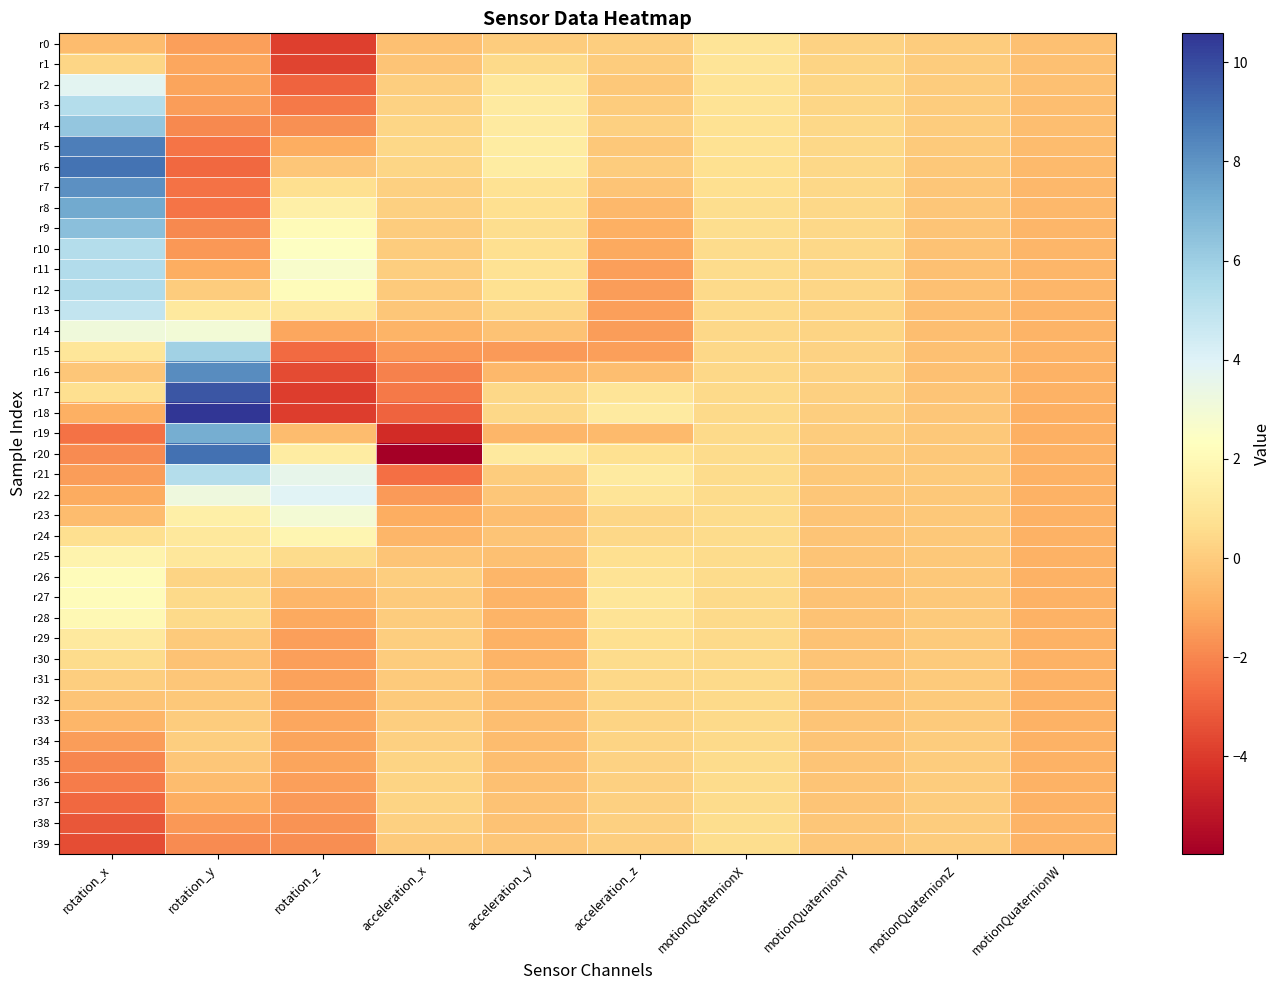

Reading right to left, transcribe all the data shown in this chart.

r0: motionQuaternionW=-0.4	motionQuaternionZ=0.0	motionQuaternionY=0.2	motionQuaternionX=0.9	acceleration_z=0.1	acceleration_y=0.0	acceleration_x=-0.3	rotation_z=-3.9	rotation_y=-1.3	rotation_x=-0.5
r1: motionQuaternionW=-0.4	motionQuaternionZ=0.0	motionQuaternionY=0.3	motionQuaternionX=0.9	acceleration_z=0.0	acceleration_y=0.5	acceleration_x=-0.3	rotation_z=-3.7	rotation_y=-1.2	rotation_x=0.3
r2: motionQuaternionW=-0.4	motionQuaternionZ=0.0	motionQuaternionY=0.3	motionQuaternionX=0.9	acceleration_z=-0.1	acceleration_y=1.0	acceleration_x=0.1	rotation_z=-2.9	rotation_y=-1.2	rotation_x=3.8
r3: motionQuaternionW=-0.4	motionQuaternionZ=0.0	motionQuaternionY=0.4	motionQuaternionX=0.8	acceleration_z=0.0	acceleration_y=1.3	acceleration_x=0.2	rotation_z=-2.3	rotation_y=-1.4	rotation_x=5.3
r4: motionQuaternionW=-0.5	motionQuaternionZ=-0.0	motionQuaternionY=0.4	motionQuaternionX=0.8	acceleration_z=0.1	acceleration_y=1.3	acceleration_x=0.3	rotation_z=-1.7	rotation_y=-1.9	rotation_x=6.3
r5: motionQuaternionW=-0.5	motionQuaternionZ=-0.0	motionQuaternionY=0.4	motionQuaternionX=0.8	acceleration_z=-0.1	acceleration_y=1.3	acceleration_x=0.4	rotation_z=-1.0	rotation_y=-2.4	rotation_x=8.6
r6: motionQuaternionW=-0.6	motionQuaternionZ=-0.1	motionQuaternionY=0.4	motionQuaternionX=0.7	acceleration_z=0.0	acceleration_y=1.3	acceleration_x=0.4	rotation_z=-0.2	rotation_y=-2.8	rotation_x=9.0
r7: motionQuaternionW=-0.6	motionQuaternionZ=-0.2	motionQuaternionY=0.4	motionQuaternionX=0.7	acceleration_z=-0.2	acceleration_y=0.8	acceleration_x=0.1	rotation_z=0.7	rotation_y=-2.5	rotation_x=8.1
r8: motionQuaternionW=-0.6	motionQuaternionZ=-0.2	motionQuaternionY=0.4	motionQuaternionX=0.6	acceleration_z=-0.6	acceleration_y=0.6	acceleration_x=0.1	rotation_z=1.5	rotation_y=-2.5	rotation_x=7.3
r9: motionQuaternionW=-0.7	motionQuaternionZ=-0.3	motionQuaternionY=0.4	motionQuaternionX=0.6	acceleration_z=-0.9	acceleration_y=0.6	acceleration_x=0.0	rotation_z=2.1	rotation_y=-2.0	rotation_x=6.5
r10: motionQuaternionW=-0.7	motionQuaternionZ=-0.3	motionQuaternionY=0.4	motionQuaternionX=0.5	acceleration_z=-1.1	acceleration_y=0.7	acceleration_x=0.0	rotation_z=2.4	rotation_y=-1.6	rotation_x=5.3
r11: motionQuaternionW=-0.7	motionQuaternionZ=-0.4	motionQuaternionY=0.4	motionQuaternionX=0.5	acceleration_z=-1.4	acceleration_y=0.8	acceleration_x=0.1	rotation_z=2.7	rotation_y=-0.9	rotation_x=5.4
r12: motionQuaternionW=-0.7	motionQuaternionZ=-0.4	motionQuaternionY=0.3	motionQuaternionX=0.5	acceleration_z=-1.4	acceleration_y=0.7	acceleration_x=-0.0	rotation_z=2.2	rotation_y=0.0	rotation_x=5.4
r13: motionQuaternionW=-0.7	motionQuaternionZ=-0.4	motionQuaternionY=0.3	motionQuaternionX=0.4	acceleration_z=-1.4	acceleration_y=0.4	acceleration_x=-0.2	rotation_z=1.1	rotation_y=1.2	rotation_x=4.9
r14: motionQuaternionW=-0.8	motionQuaternionZ=-0.4	motionQuaternionY=0.3	motionQuaternionX=0.4	acceleration_z=-1.4	acceleration_y=-0.3	acceleration_x=-0.7	rotation_z=-1.2	rotation_y=3.0	rotation_x=3.1
r15: motionQuaternionW=-0.8	motionQuaternionZ=-0.4	motionQuaternionY=0.2	motionQuaternionX=0.4	acceleration_z=-1.3	acceleration_y=-1.5	acceleration_x=-1.6	rotation_z=-2.7	rotation_y=5.9	rotation_x=1.0
r16: motionQuaternionW=-0.8	motionQuaternionZ=-0.3	motionQuaternionY=0.2	motionQuaternionX=0.4	acceleration_z=-0.4	acceleration_y=-0.6	acceleration_x=-2.1	rotation_z=-3.5	rotation_y=8.2	rotation_x=-0.2
r17: motionQuaternionW=-0.8	motionQuaternionZ=-0.3	motionQuaternionY=0.1	motionQuaternionX=0.5	acceleration_z=0.9	acceleration_y=0.4	acceleration_x=-2.3	rotation_z=-3.9	rotation_y=9.7	rotation_x=0.7
r18: motionQuaternionW=-0.9	motionQuaternionZ=-0.2	motionQuaternionY=0.1	motionQuaternionX=0.5	acceleration_z=1.3	acceleration_y=0.4	acceleration_x=-2.9	rotation_z=-3.9	rotation_y=10.6	rotation_x=-0.9
r19: motionQuaternionW=-0.9	motionQuaternionZ=-0.1	motionQuaternionY=0.0	motionQuaternionX=0.5	acceleration_z=-0.6	acceleration_y=-0.7	acceleration_x=-4.5	rotation_z=-0.5	rotation_y=7.2	rotation_x=-2.5
r20: motionQuaternionW=-0.8	motionQuaternionZ=-0.1	motionQuaternionY=-0.1	motionQuaternionX=0.5	acceleration_z=0.7	acceleration_y=1.2	acceleration_x=-6.0	rotation_z=1.3	rotation_y=9.0	rotation_x=-1.9
r21: motionQuaternionW=-0.8	motionQuaternionZ=-0.1	motionQuaternionY=-0.1	motionQuaternionX=0.5	acceleration_z=1.2	acceleration_y=0.0	acceleration_x=-2.6	rotation_z=3.5	rotation_y=5.3	rotation_x=-1.4
r22: motionQuaternionW=-0.8	motionQuaternionZ=-0.1	motionQuaternionY=-0.2	motionQuaternionX=0.5	acceleration_z=0.9	acceleration_y=-0.1	acceleration_x=-1.5	rotation_z=3.9	rotation_y=3.2	rotation_x=-1.0
r23: motionQuaternionW=-0.8	motionQuaternionZ=-0.1	motionQuaternionY=-0.2	motionQuaternionX=0.5	acceleration_z=0.3	acceleration_y=-0.4	acceleration_x=-1.0	rotation_z=2.9	rotation_y=1.5	rotation_x=-0.5
r24: motionQuaternionW=-0.8	motionQuaternionZ=-0.1	motionQuaternionY=-0.3	motionQuaternionX=0.5	acceleration_z=0.4	acceleration_y=-0.2	acceleration_x=-0.7	rotation_z=1.8	rotation_y=1.1	rotation_x=0.7
r25: motionQuaternionW=-0.8	motionQuaternionZ=-0.1	motionQuaternionY=-0.3	motionQuaternionX=0.5	acceleration_z=0.6	acceleration_y=-0.4	acceleration_x=-0.3	rotation_z=0.6	rotation_y=1.1	rotation_x=1.7
r26: motionQuaternionW=-0.8	motionQuaternionZ=-0.1	motionQuaternionY=-0.3	motionQuaternionX=0.5	acceleration_z=0.8	acceleration_y=-0.7	acceleration_x=0.1	rotation_z=-0.3	rotation_y=0.3	rotation_x=2.2
r27: motionQuaternionW=-0.8	motionQuaternionZ=-0.1	motionQuaternionY=-0.3	motionQuaternionX=0.5	acceleration_z=1.0	acceleration_y=-0.8	acceleration_x=-0.1	rotation_z=-0.7	rotation_y=0.5	rotation_x=2.2
r28: motionQuaternionW=-0.8	motionQuaternionZ=-0.1	motionQuaternionY=-0.3	motionQuaternionX=0.5	acceleration_z=0.8	acceleration_y=-0.7	acceleration_x=-0.0	rotation_z=-1.1	rotation_y=0.4	rotation_x=2.0
r29: motionQuaternionW=-0.8	motionQuaternionZ=-0.1	motionQuaternionY=-0.3	motionQuaternionX=0.5	acceleration_z=0.6	acceleration_y=-0.8	acceleration_x=0.1	rotation_z=-1.3	rotation_y=-0.1	rotation_x=1.2
r30: motionQuaternionW=-0.8	motionQuaternionZ=-0.0	motionQuaternionY=-0.3	motionQuaternionX=0.5	acceleration_z=0.5	acceleration_y=-0.8	acceleration_x=-0.0	rotation_z=-1.3	rotation_y=-0.3	rotation_x=0.5
r31: motionQuaternionW=-0.8	motionQuaternionZ=-0.0	motionQuaternionY=-0.3	motionQuaternionX=0.5	acceleration_z=0.4	acceleration_y=-0.5	acceleration_x=-0.1	rotation_z=-1.3	rotation_y=-0.2	rotation_x=0.1
r32: motionQuaternionW=-0.8	motionQuaternionZ=-0.0	motionQuaternionY=-0.3	motionQuaternionX=0.5	acceleration_z=0.3	acceleration_y=-0.4	acceleration_x=-0.0	rotation_z=-1.2	rotation_y=-0.1	rotation_x=-0.2
r33: motionQuaternionW=-0.8	motionQuaternionZ=-0.0	motionQuaternionY=-0.3	motionQuaternionX=0.5	acceleration_z=0.3	acceleration_y=-0.5	acceleration_x=0.1	rotation_z=-1.1	rotation_y=0.0	rotation_x=-0.7
r34: motionQuaternionW=-0.8	motionQuaternionZ=-0.0	motionQuaternionY=-0.2	motionQuaternionX=0.5	acceleration_z=0.3	acceleration_y=-0.5	acceleration_x=0.2	rotation_z=-1.2	rotation_y=0.1	rotation_x=-1.4
r35: motionQuaternionW=-0.8	motionQuaternionZ=-0.0	motionQuaternionY=-0.2	motionQuaternionX=0.5	acceleration_z=0.2	acceleration_y=-0.4	acceleration_x=0.3	rotation_z=-1.2	rotation_y=-0.2	rotation_x=-2.0
r36: motionQuaternionW=-0.8	motionQuaternionZ=-0.0	motionQuaternionY=-0.2	motionQuaternionX=0.5	acceleration_z=0.2	acceleration_y=-0.4	acceleration_x=0.3	rotation_z=-1.3	rotation_y=-0.5	rotation_x=-2.3
r37: motionQuaternionW=-0.8	motionQuaternionZ=-0.0	motionQuaternionY=-0.2	motionQuaternionX=0.6	acceleration_z=0.2	acceleration_y=-0.3	acceleration_x=0.3	rotation_z=-1.5	rotation_y=-1.0	rotation_x=-2.8
r38: motionQuaternionW=-0.8	motionQuaternionZ=-0.0	motionQuaternionY=-0.2	motionQuaternionX=0.6	acceleration_z=0.1	acceleration_y=-0.3	acceleration_x=0.2	rotation_z=-1.7	rotation_y=-1.6	rotation_x=-3.2
r39: motionQuaternionW=-0.8	motionQuaternionZ=-0.0	motionQuaternionY=-0.2	motionQuaternionX=0.6	acceleration_z=0.1	acceleration_y=-0.2	acceleration_x=-0.0	rotation_z=-1.8	rotation_y=-1.8	rotation_x=-3.5